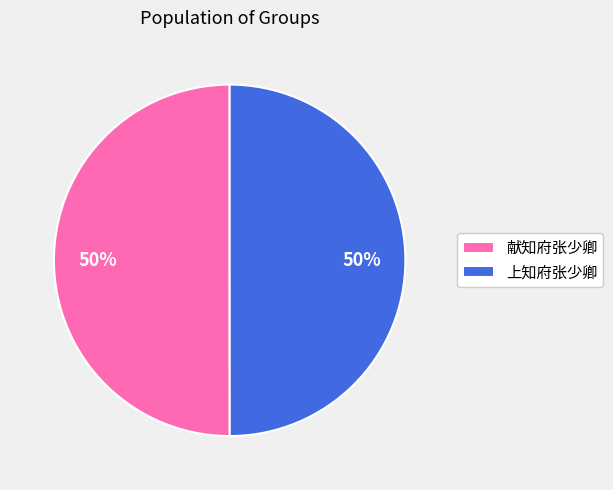

The 献知府张少卿 slice represents 64% of the pie. True or false?

False